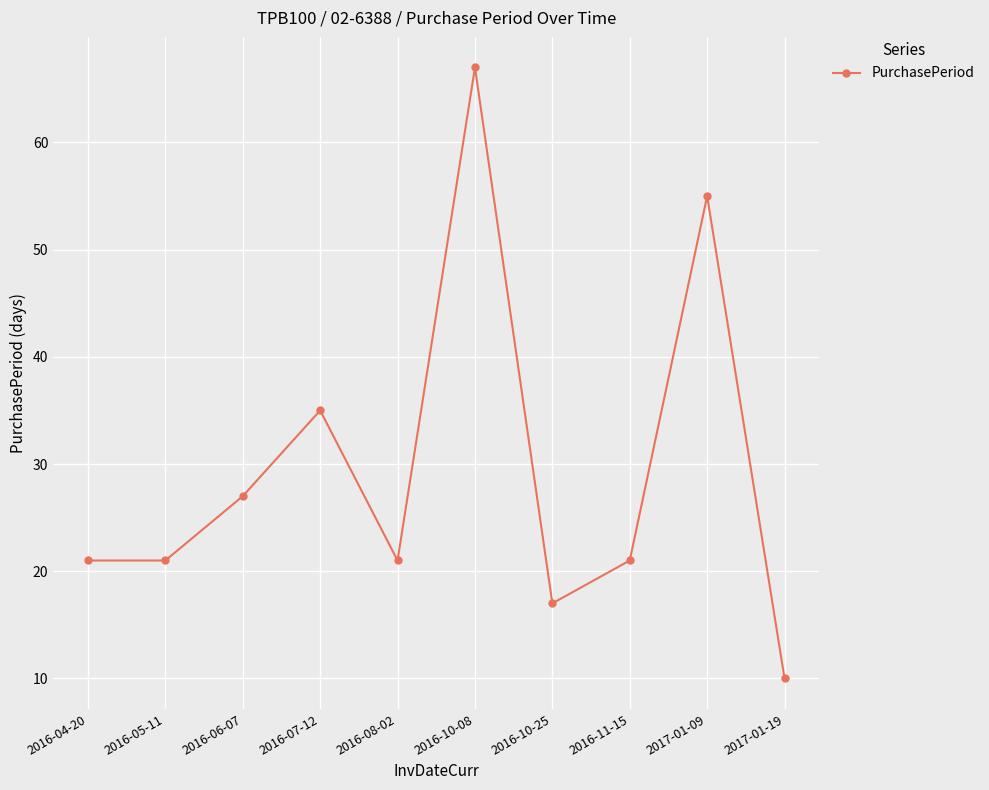

Approximately how many times larger is the value at 2016-06-07 compared to 2017-01-19?

2.7